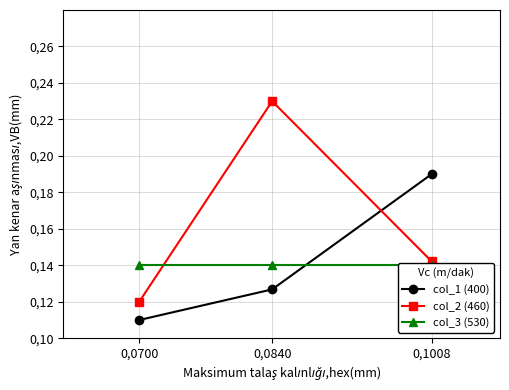

True or false: col_1 (400) has a value of 0.1 at 0,0840.

False